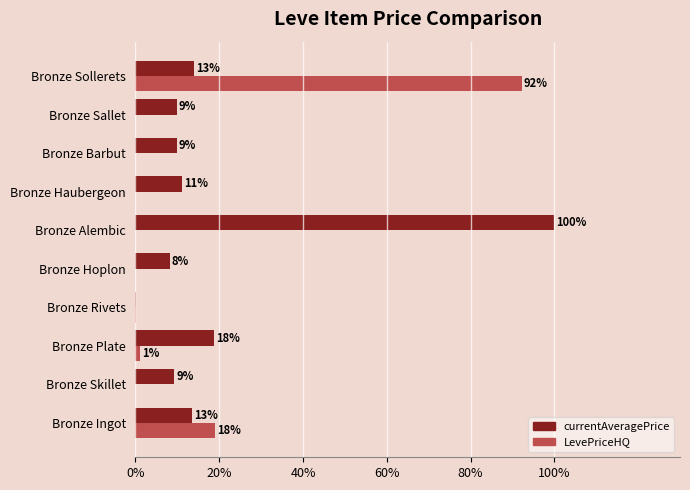

What are all the series names shown in the legend?

currentAveragePrice, LevePriceHQ